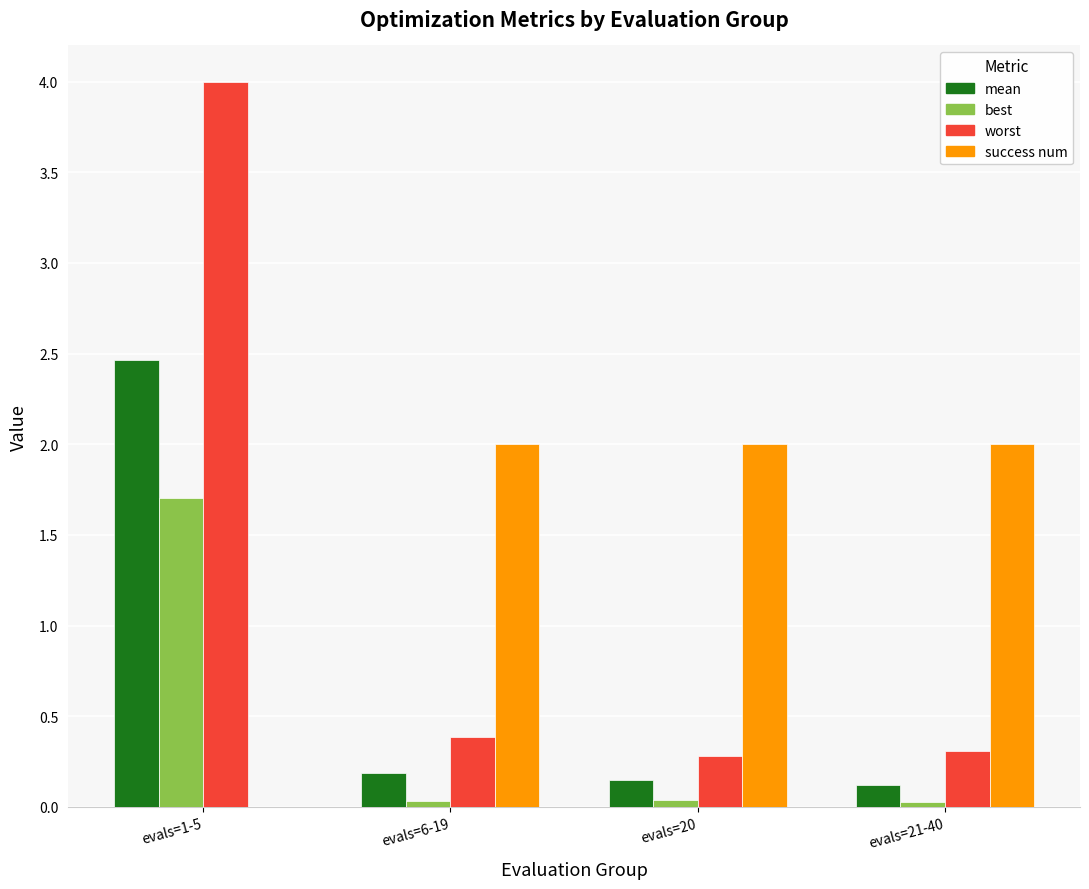

Is the value of best at evals=6-19 greater than the value of worst at evals=1-5?

No